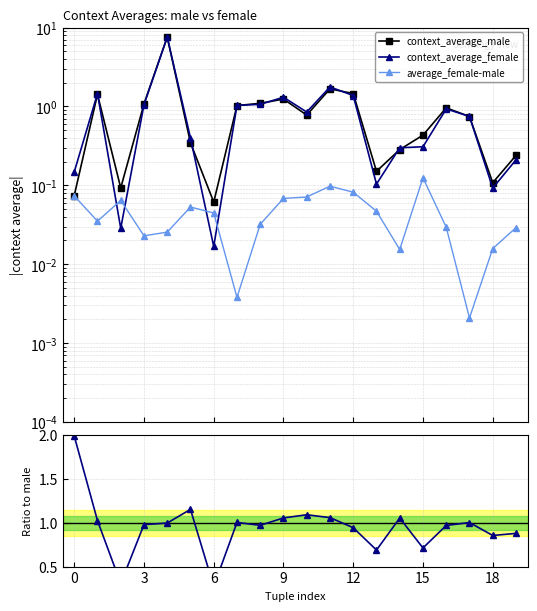

Does the chart display data point markers on the line(s)?

Yes